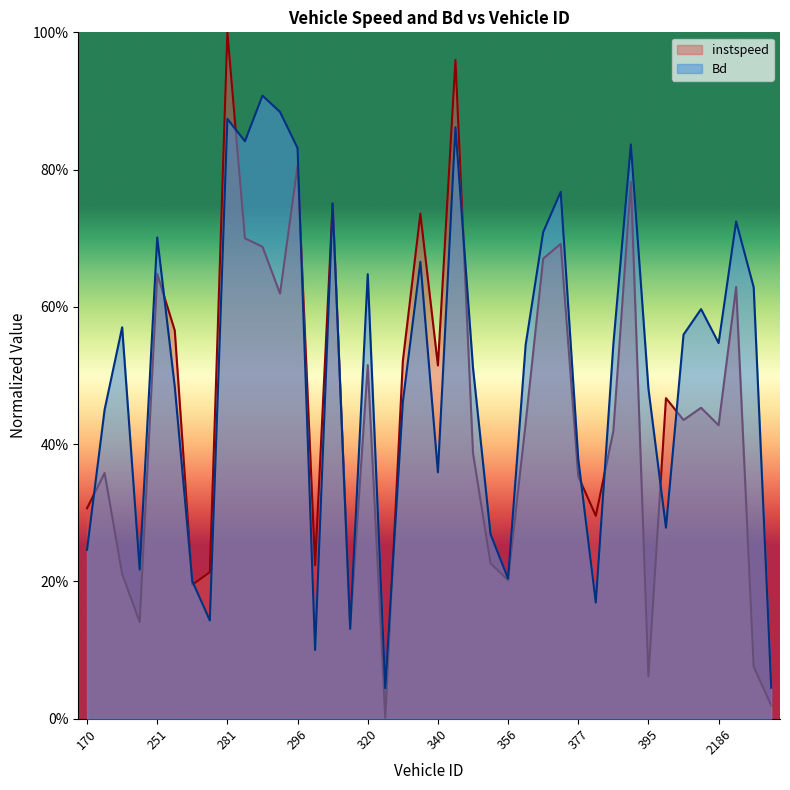

The instspeed series shows 0.4 at 361. True or false?

False